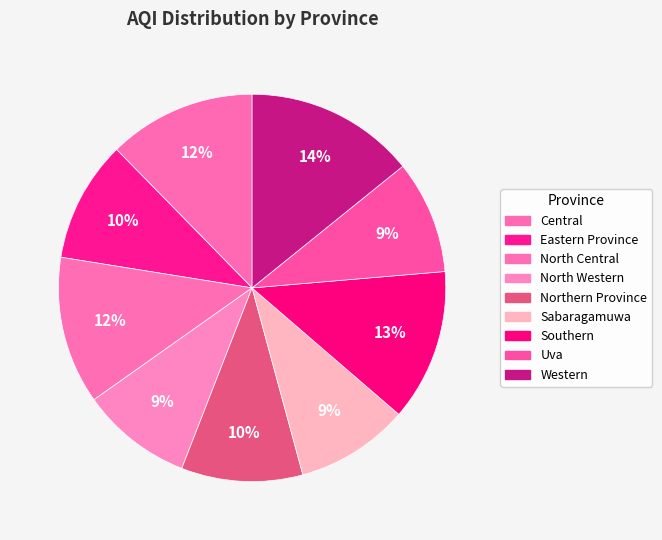

How many slices are in this pie chart?

9